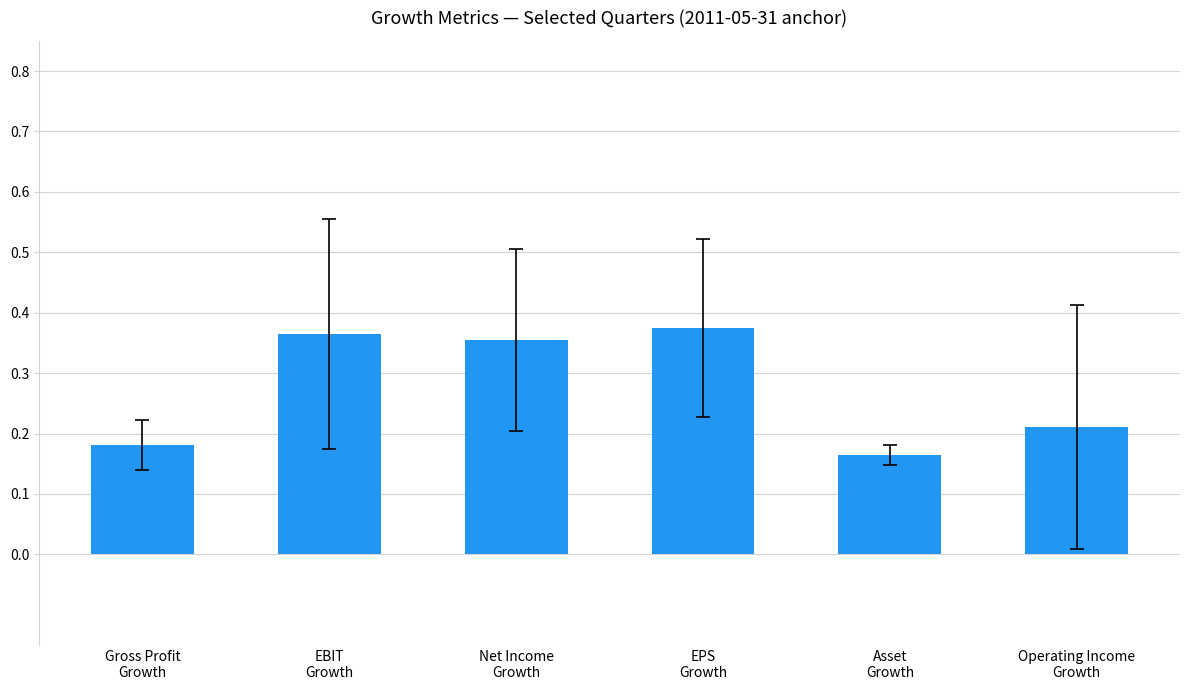

Which label corresponds to the smallest value in the chart?

Asset
Growth